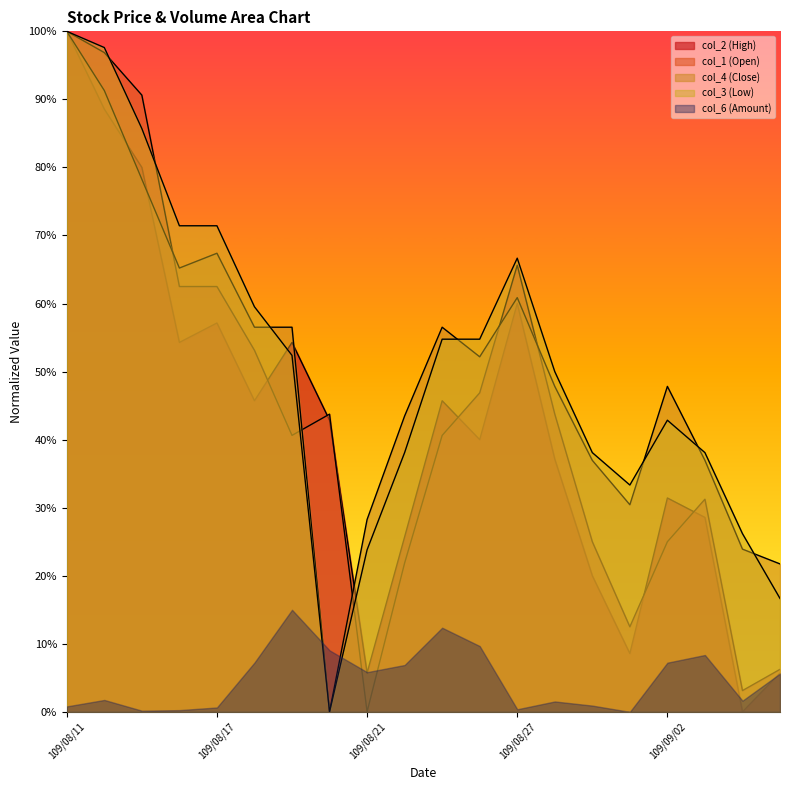

Which has a higher value, 109/08/25 or 109/08/20?

109/08/25